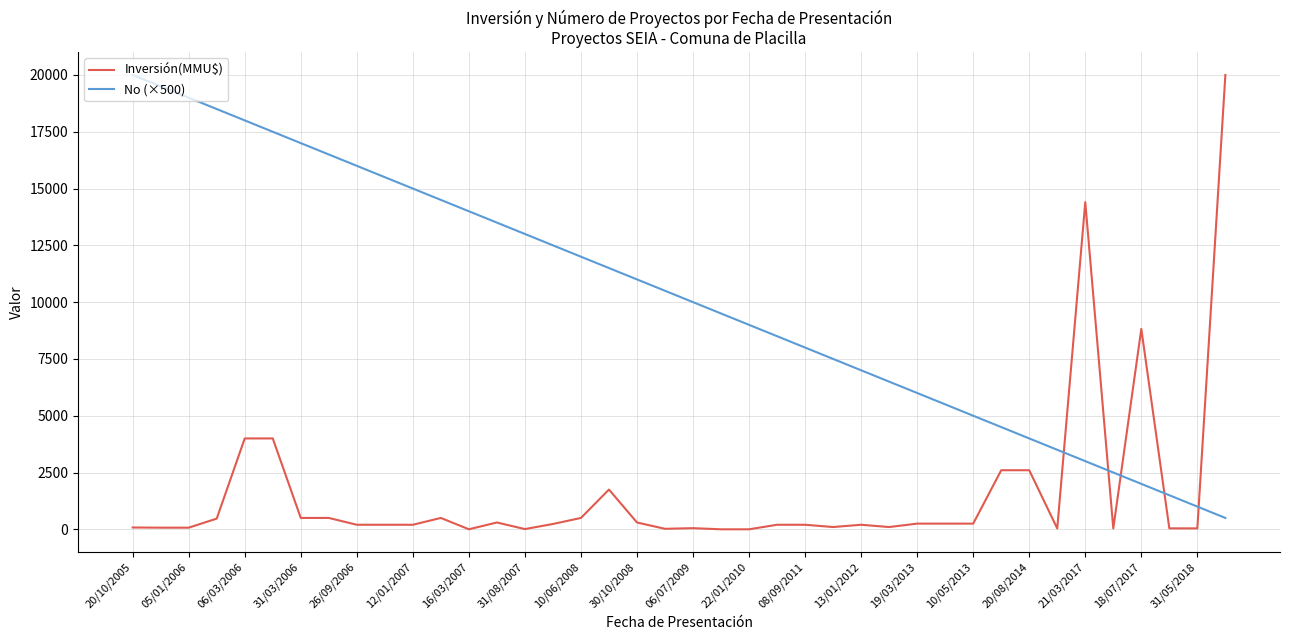

What is the lowest value of the No (×500) series?

500